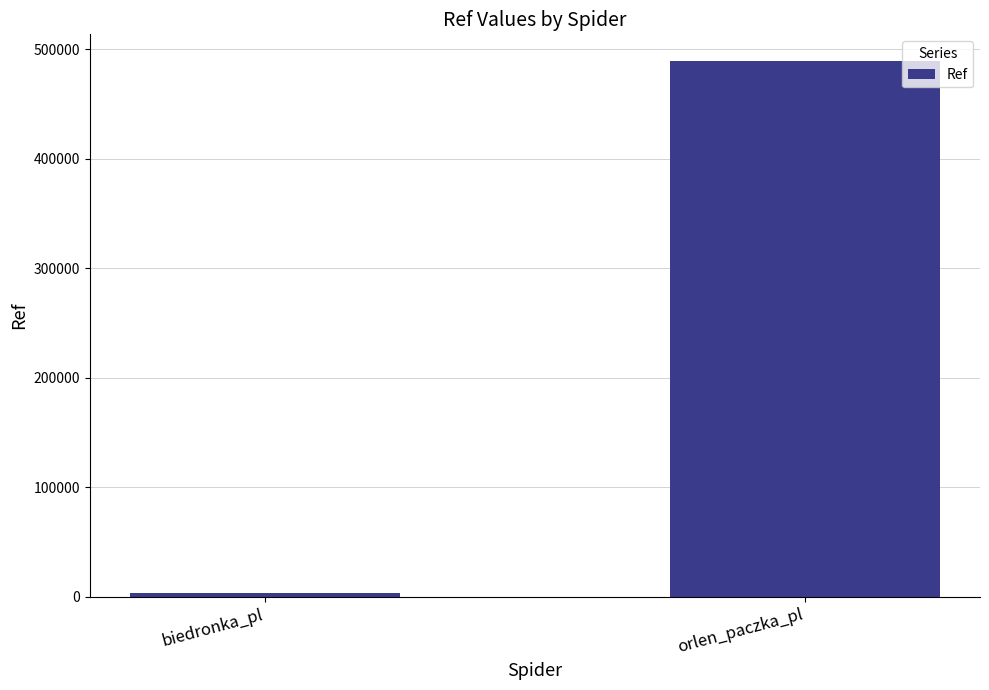

What is the difference between the maximum and minimum values?

485867